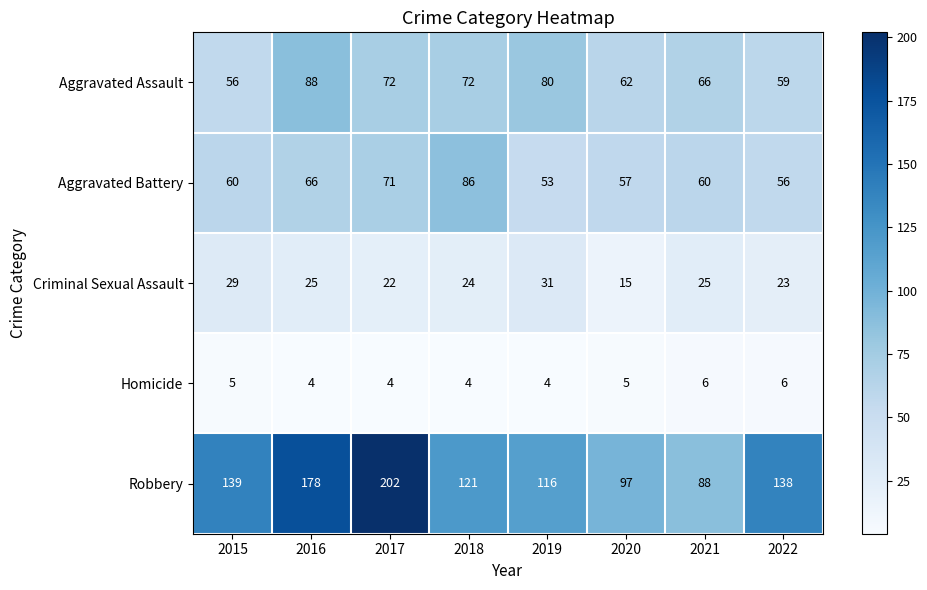

Is it true that Criminal Sexual Assault equals 44 at 2021?

False